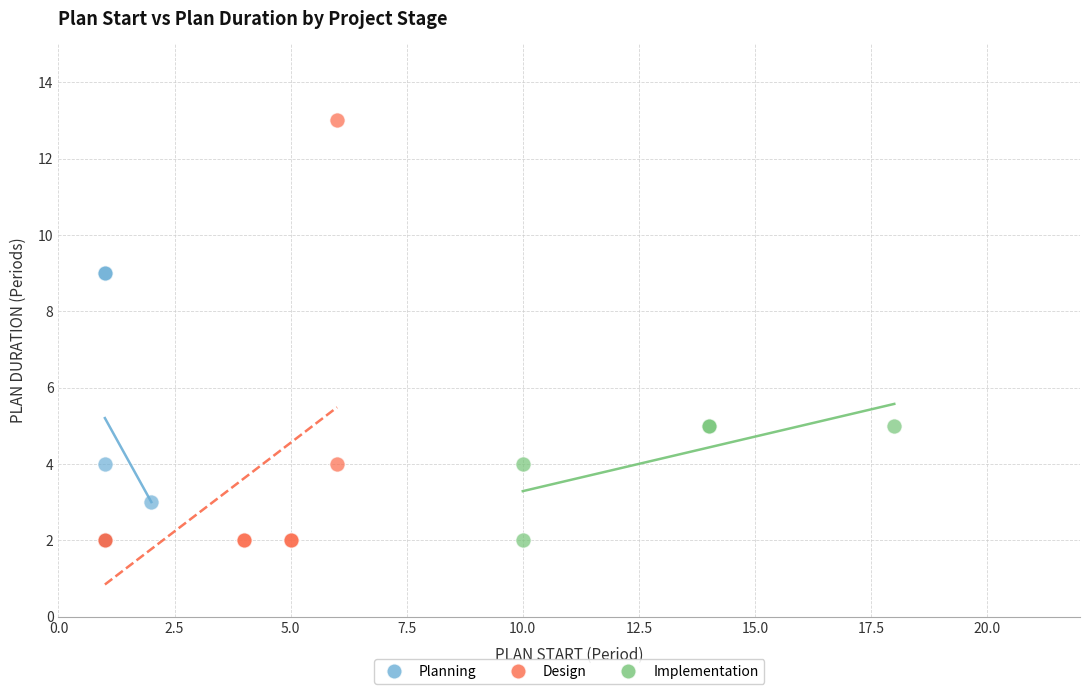

Which series has the widest spread of Y values?

Design